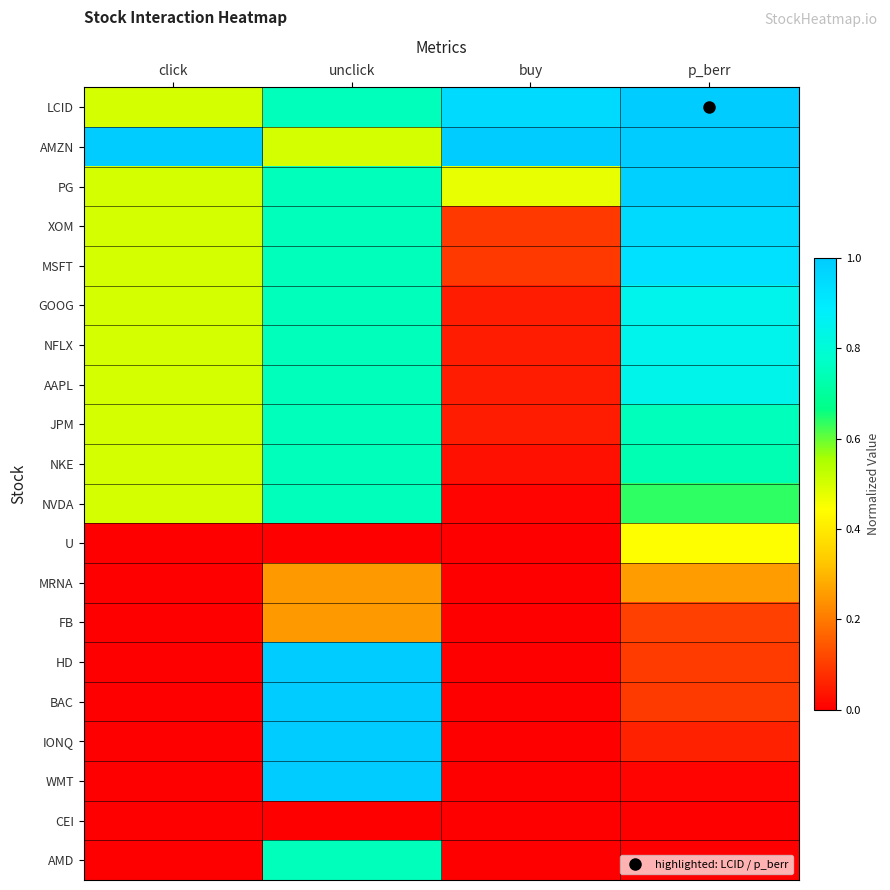

Rank the series at click from lowest to highest value.

U, MRNA, FB, HD, BAC, IONQ, WMT, CEI, AMD, LCID, PG, XOM, MSFT, GOOG, NFLX, AAPL, JPM, NKE, NVDA, AMZN